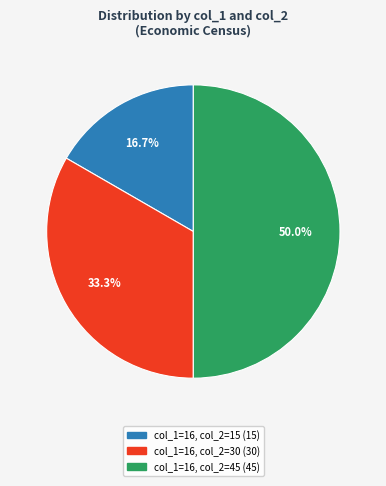

How many slices are in this pie chart?

3